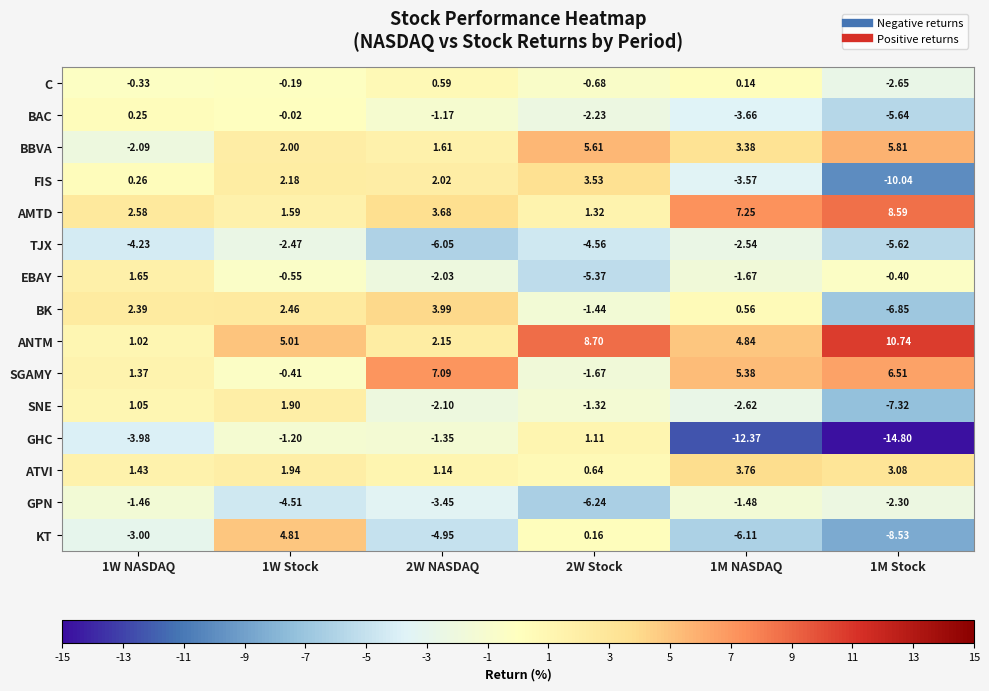

At which category does the chart reach its minimum across all series?

1M Stock